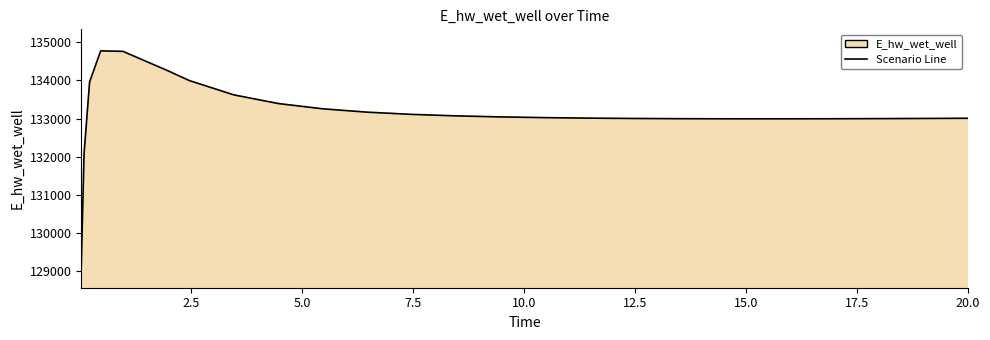

Reading right to left, what are all the values shown in this chart?

133007.9	133007.8	133002.8	132998.7	132995.7	132994.7	132993.7	132994.4	132997.3	133002.7	133011.5	133024.7	133043.8	133071.1	133110.5	133168.3	133256.2	133394.9	133621.6	133996.0	134261.8	134764.4	134777.3	133961.8	132074.7	129125.8